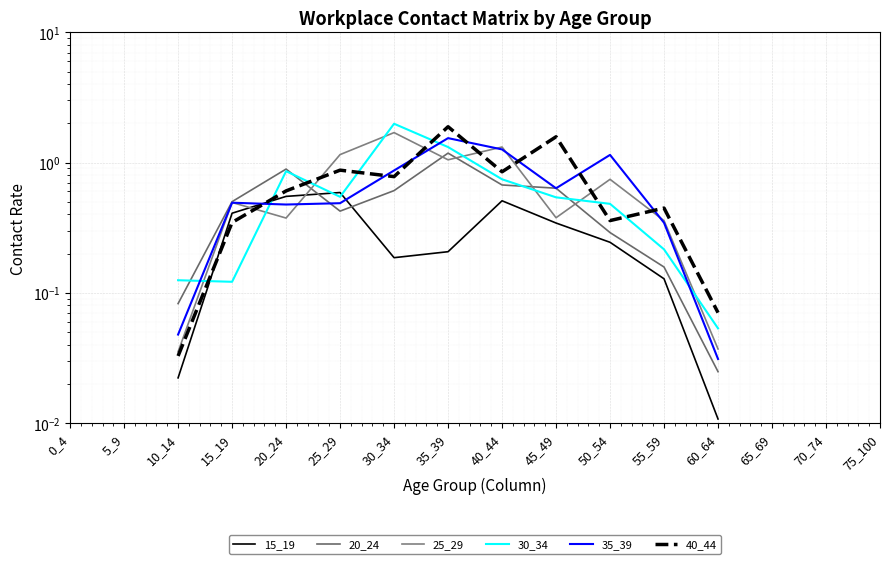

How many interior local valleys does the 20_24 series have?

1